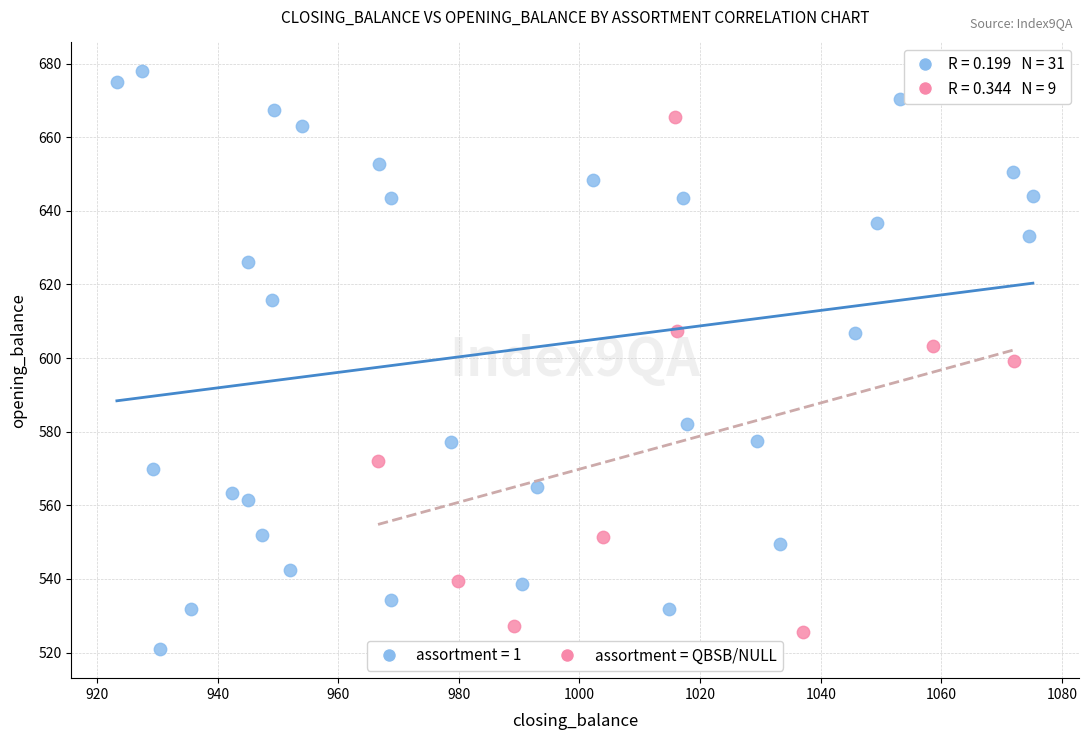

Which series reaches the maximum Y coordinate?

assortment = 1